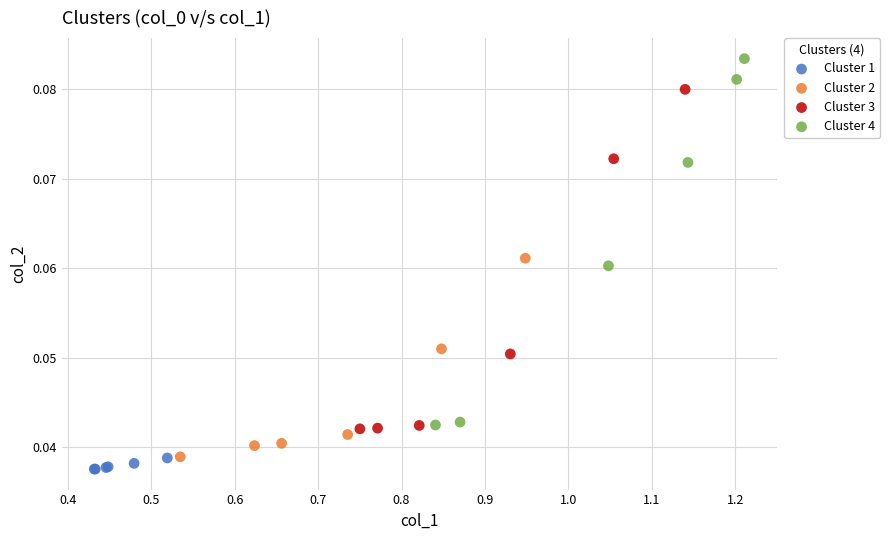

Which series has the widest spread of Y values?

Cluster 4